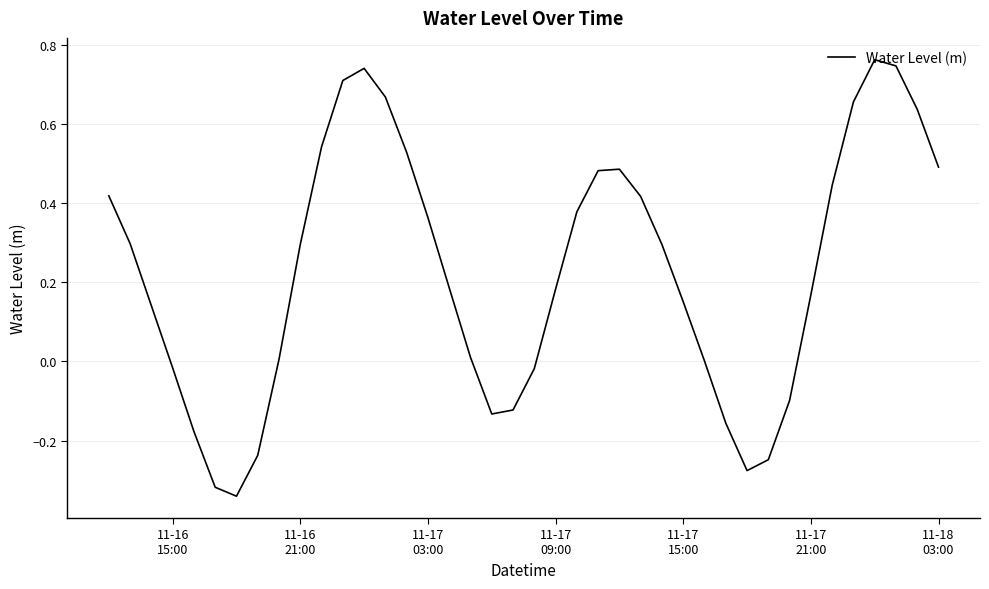

What is the difference between the maximum and minimum values?

1.1